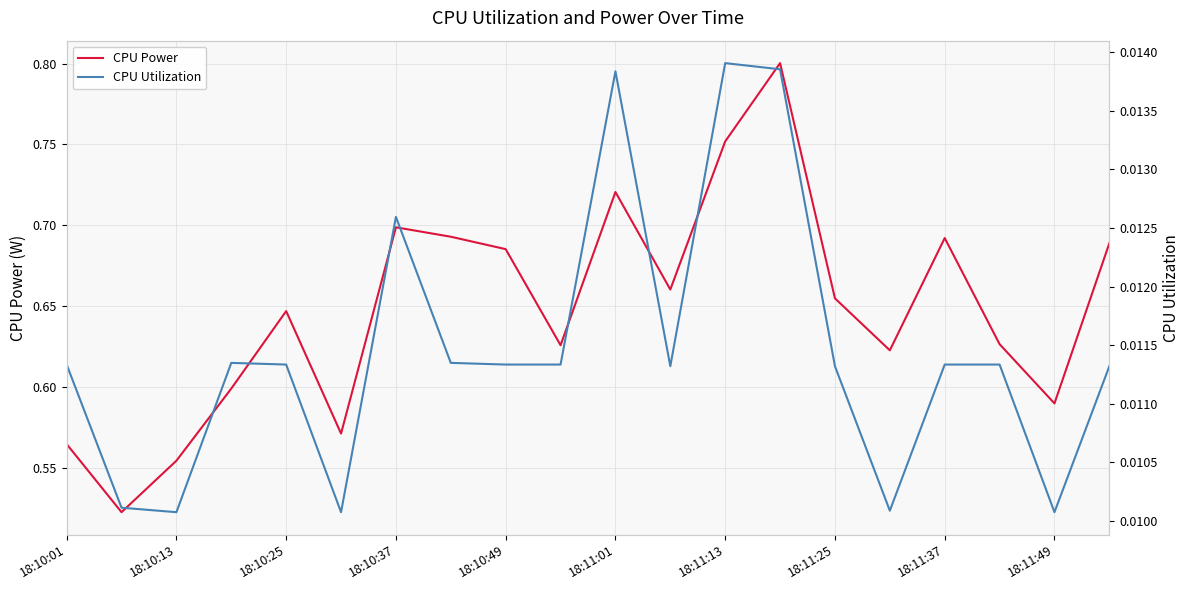

True or false: CPU Utilization has a value of 0.0 at 11.

True